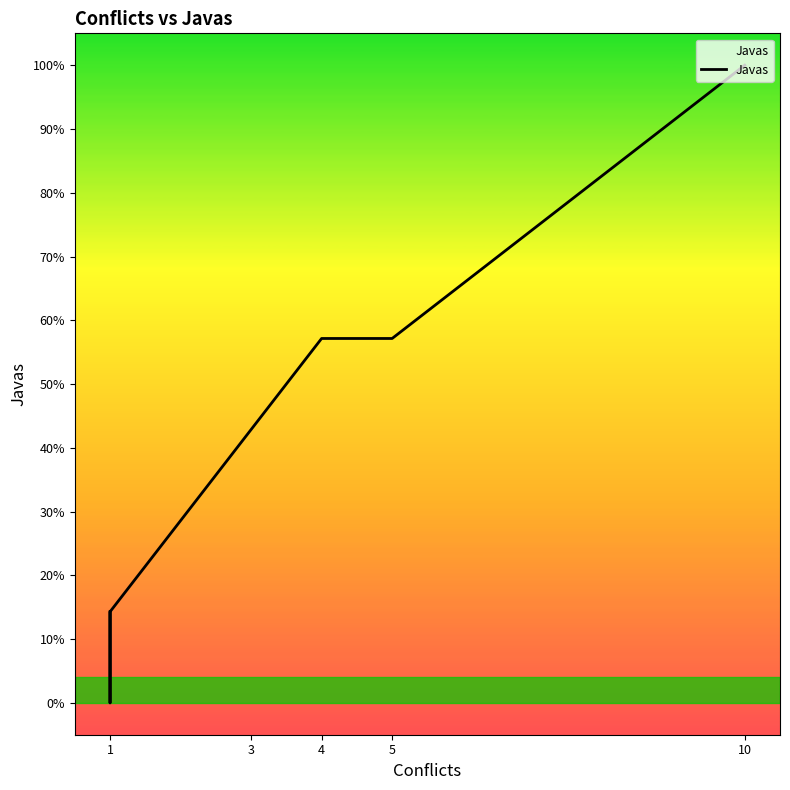

What is the change in value from 1 to 3?

+0.3